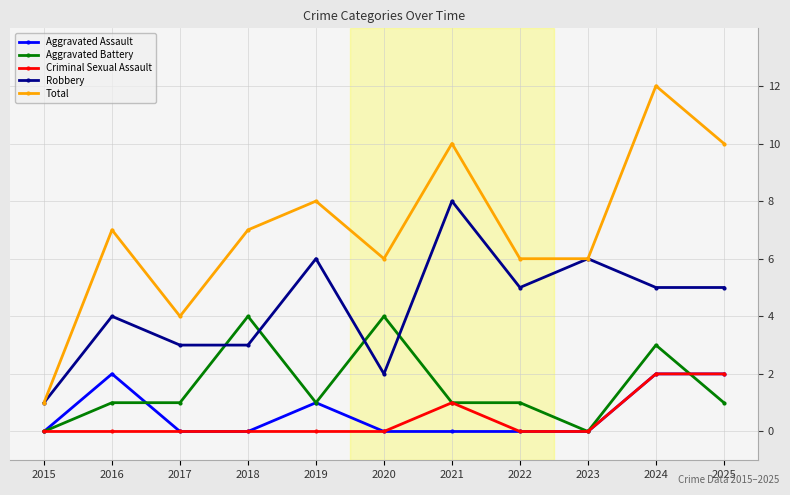

True or false: Aggravated Assault and Robbery intersect in this chart.

False